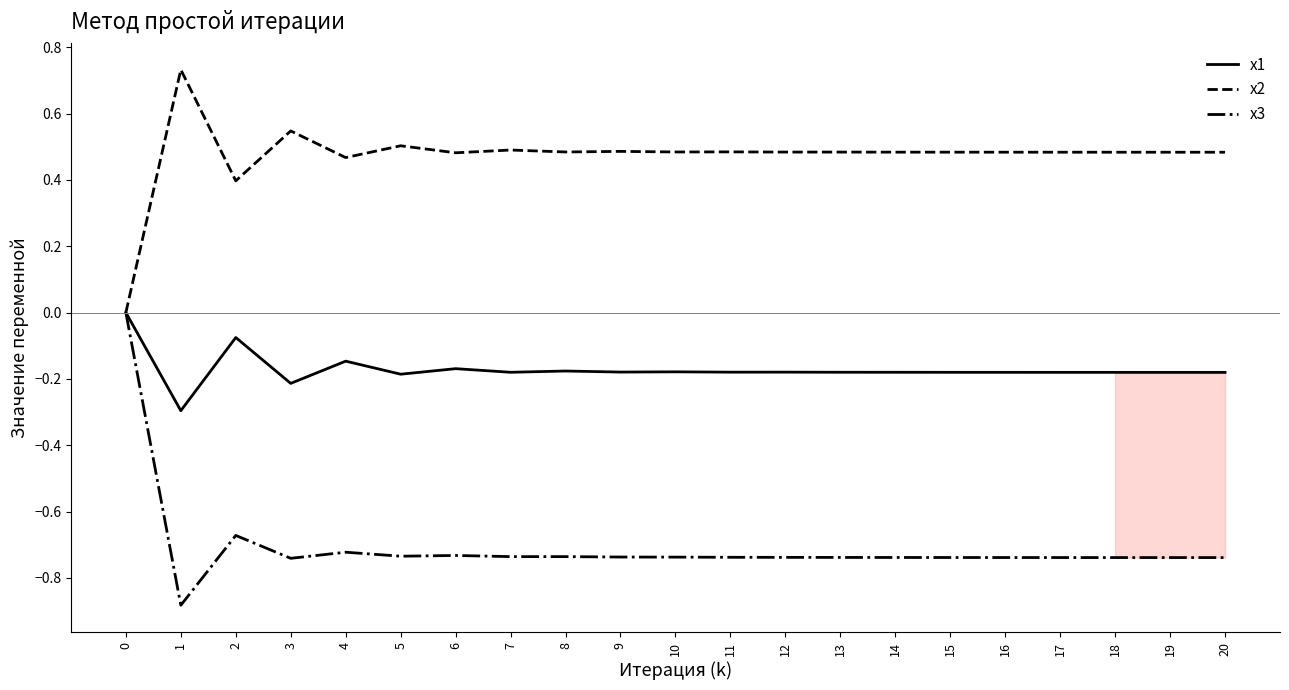

True or false: x3 has more than 2 points higher than both neighbors.

True